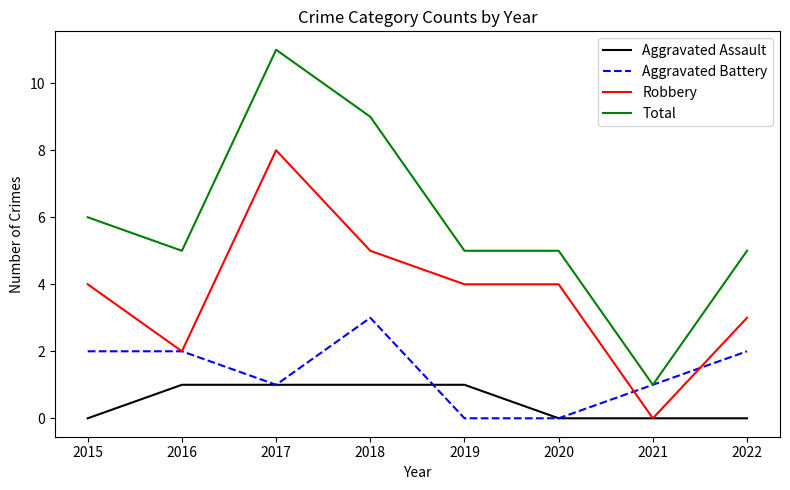

Reading left to right, what are all the values shown in this chart?

Aggravated Assault: 0	1	1	1	1	0	0	0
Aggravated Battery: 2	2	1	3	0	0	1	2
Robbery: 4	2	8	5	4	4	0	3
Total: 6	5	11	9	5	5	1	5